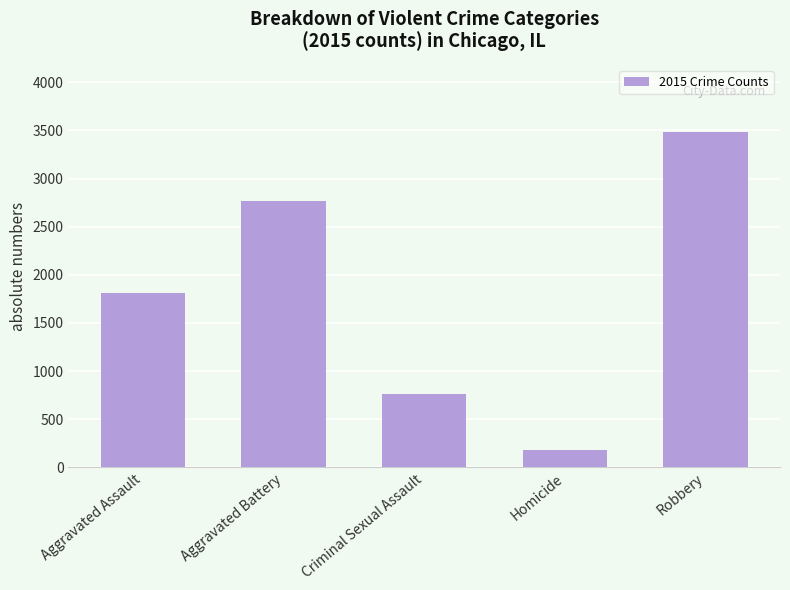

What is the change in value from Aggravated Battery to Criminal Sexual Assault?

-2000